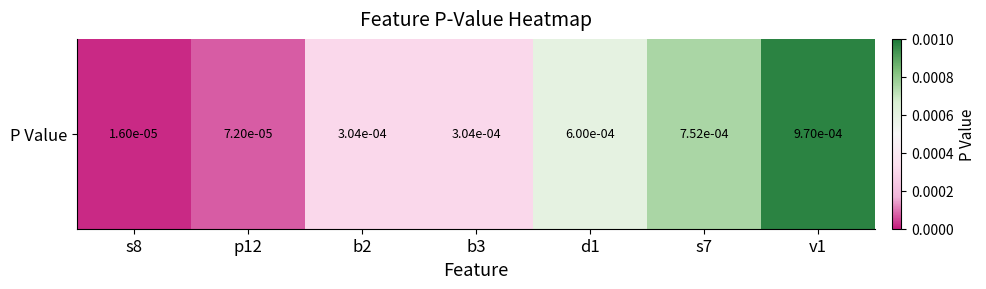

The value at b3 is 0.0. True or false?

False